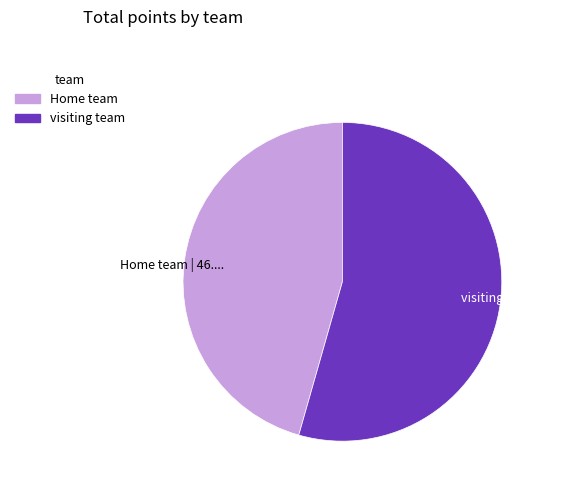

Rank the categories by value from lowest to highest.

Home team, visiting team